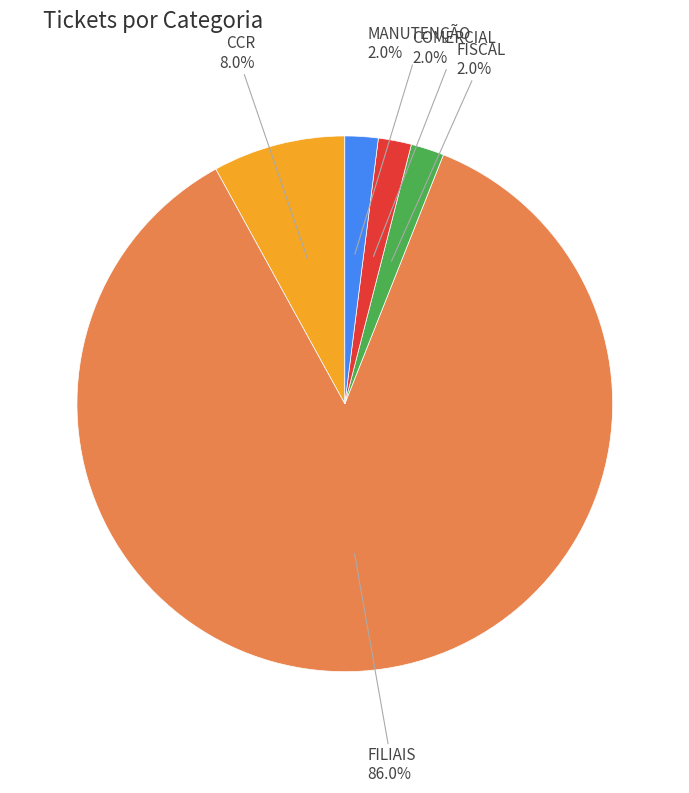

Count the number of slices in the pie.

5